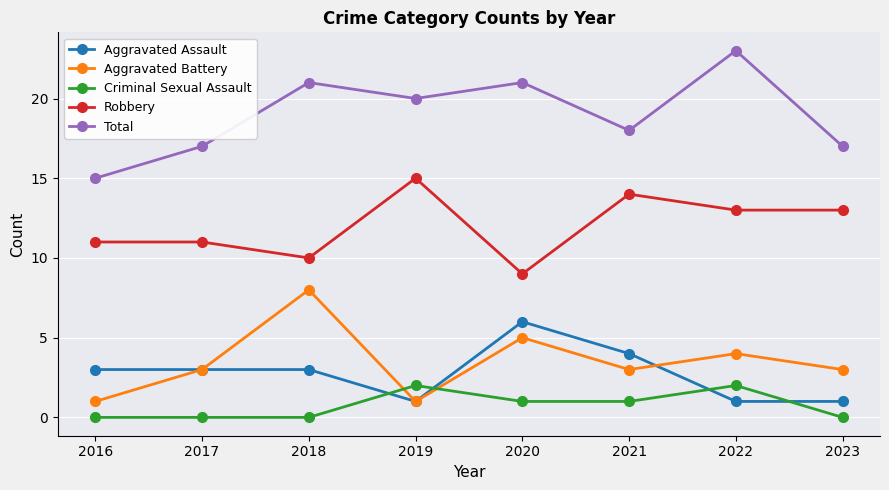

Which series has the largest range (max minus min)?

Total